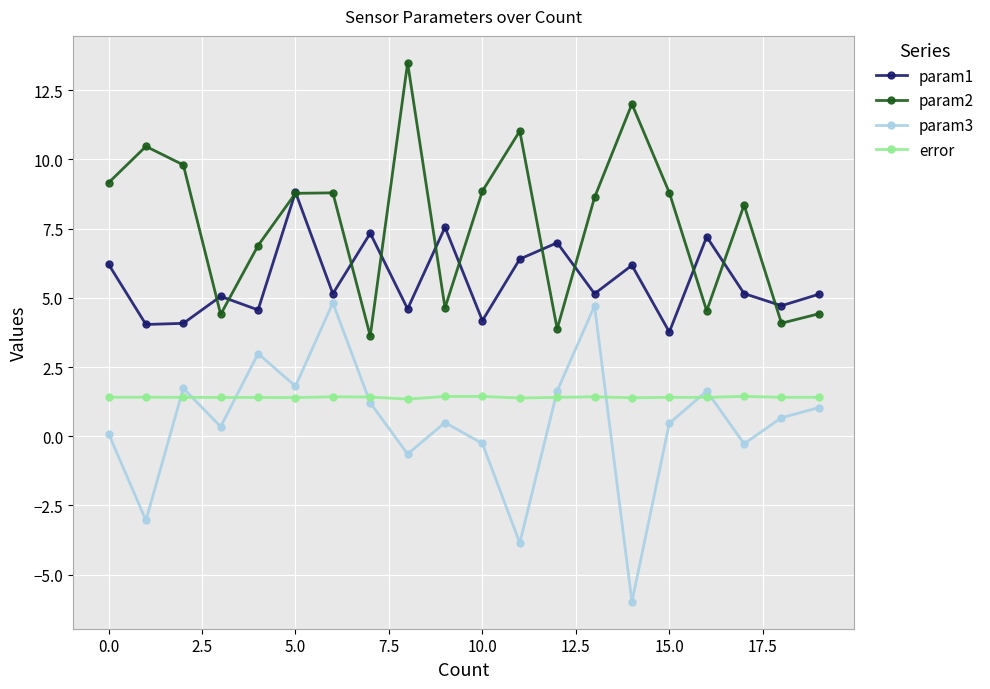

Rank the series by their maximum value, from lowest to highest.

error, param3, param1, param2